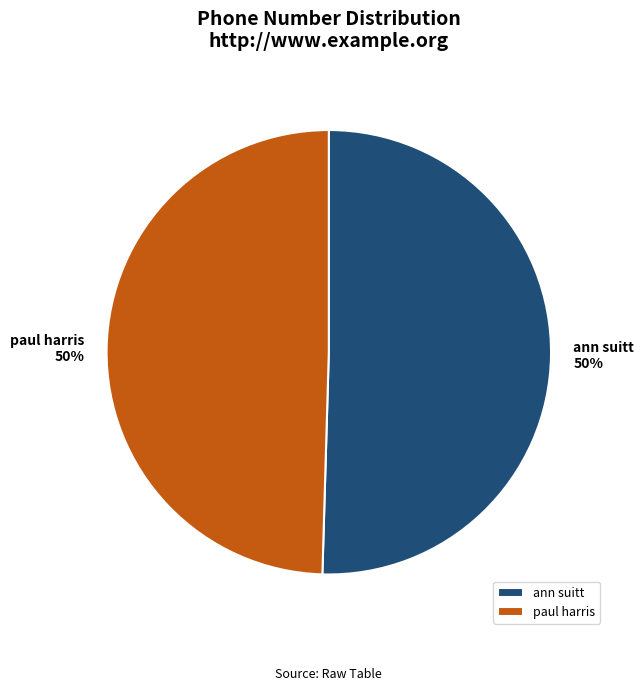

True or false: paul harris accounts for 50% of the total.

True